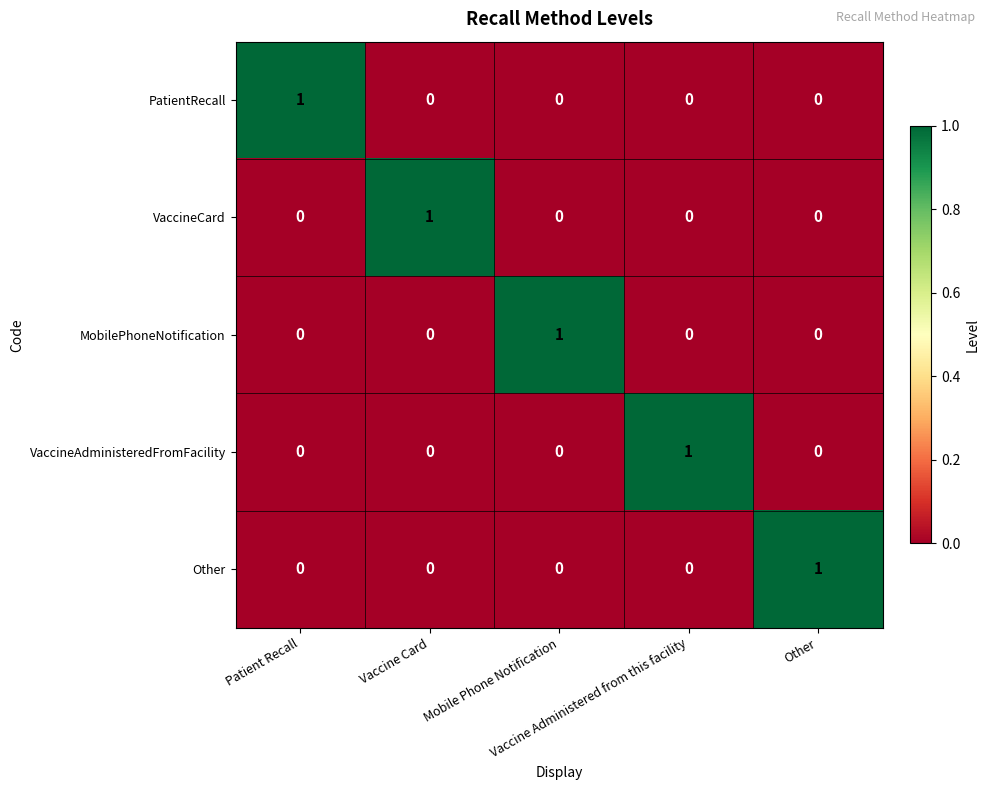

At how many categories does at least one series exceed 0?

5